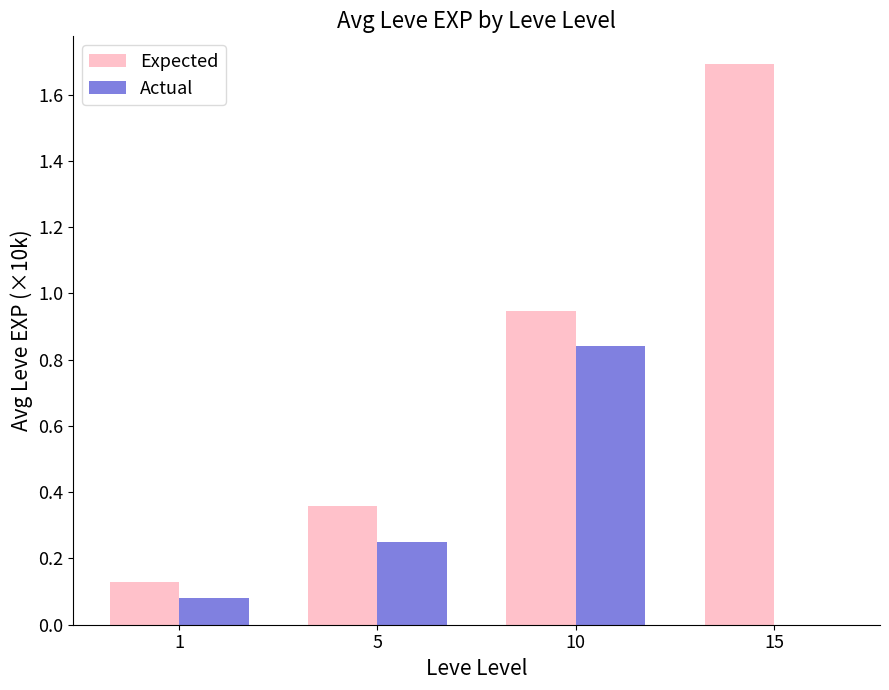

Which series has the largest total across all categories?

Expected